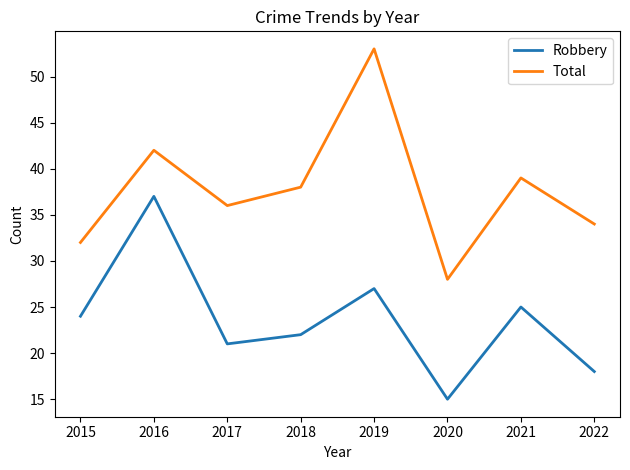

True or false: Total and Robbery intersect in this chart.

False